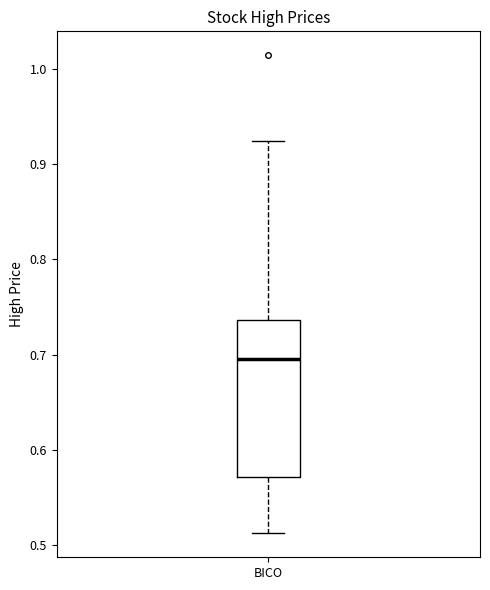

Read this box plot against the y-axis: the position of the median line, the range covered by the box, and the ends of both whiskers. The values are not printed on the chart, so give them approximately, as read against the axis.

median 0.70, box 0.57 to 0.74, whiskers 0.51 to 0.92